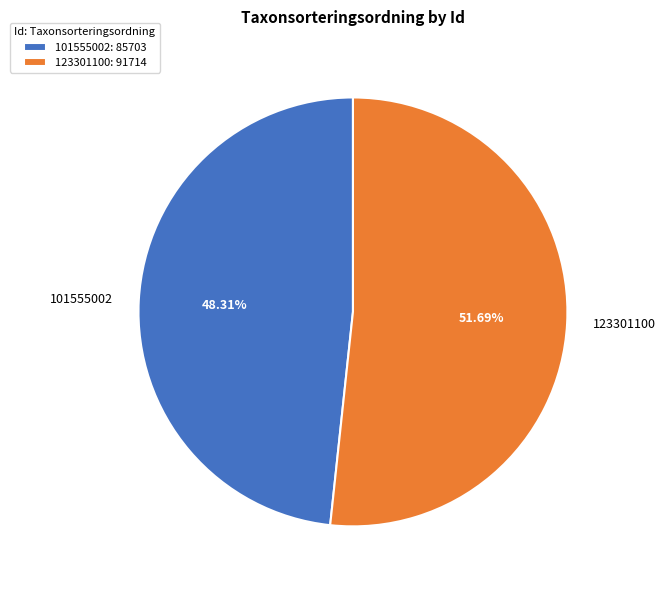

What percentage is NOT represented by 101555002?

51.7%